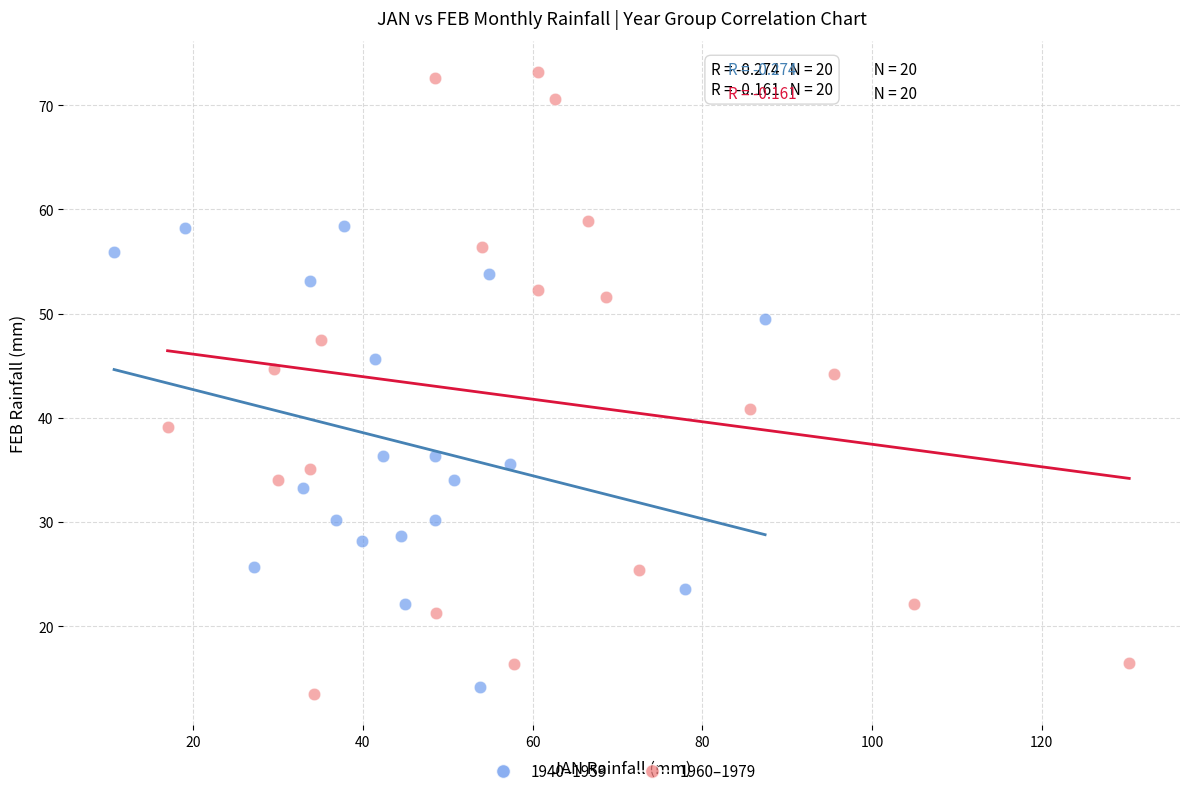

Which series has the widest spread of Y values?

1960–1979